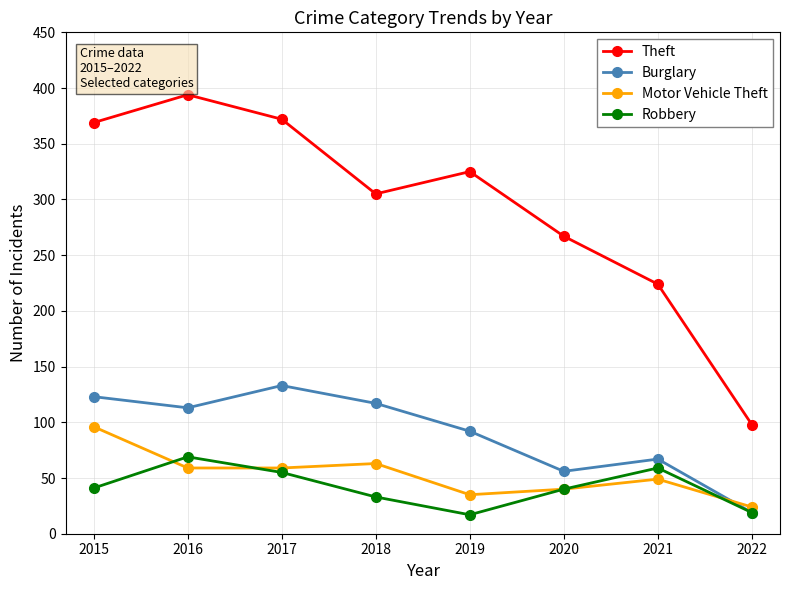

The value of Motor Vehicle Theft at 2017 is 27. True or false?

False